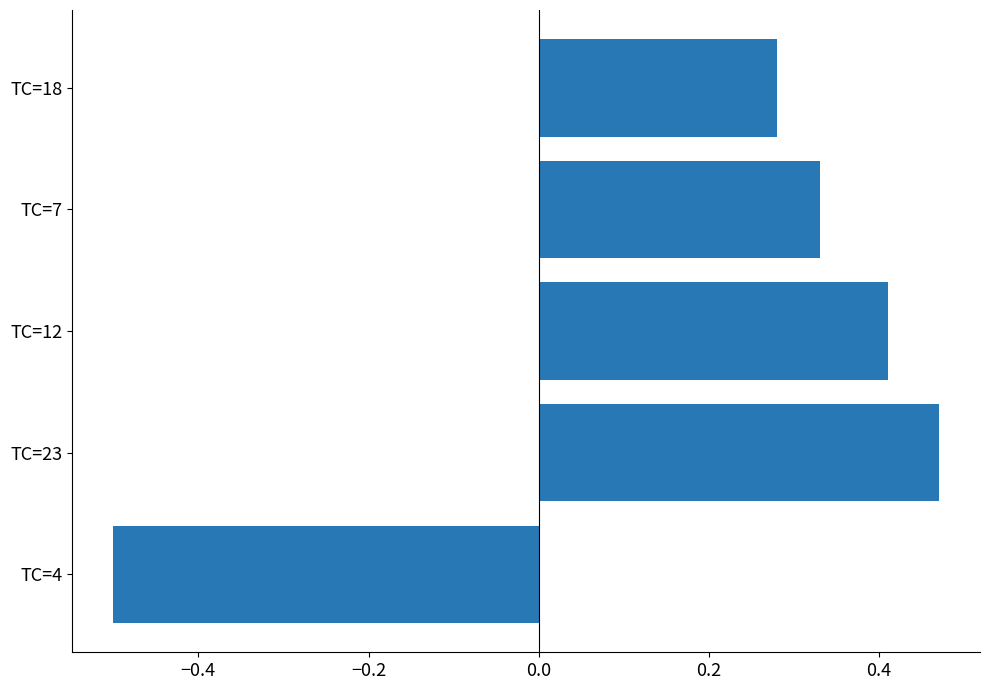

Are the bars horizontal?

Yes